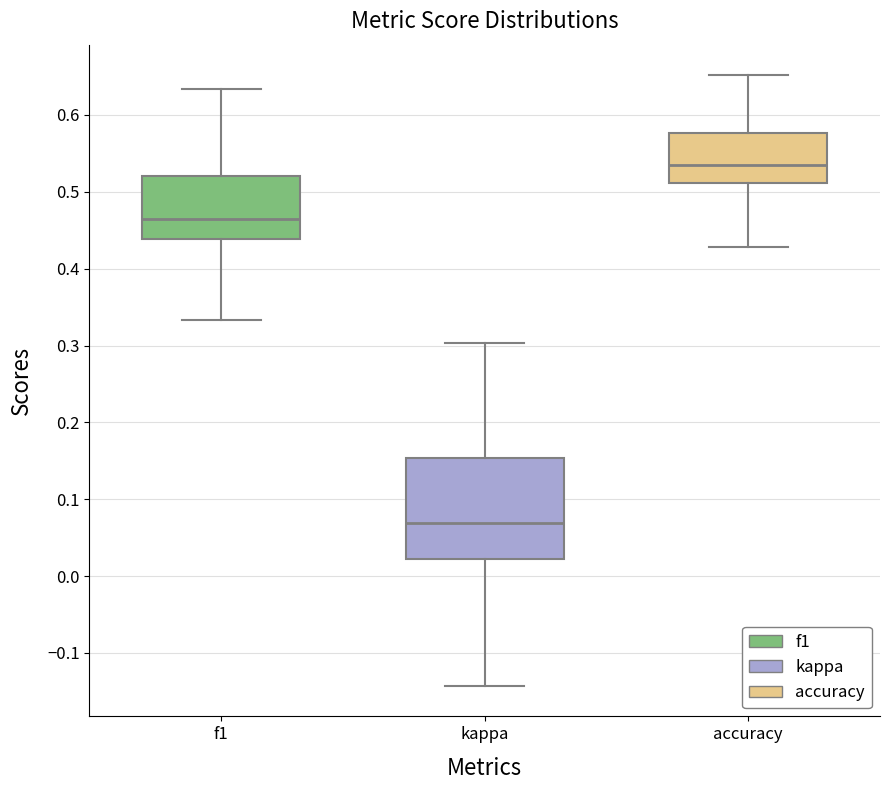

Comparing the boxes themselves (not the whiskers), which one is the tallest?

kappa